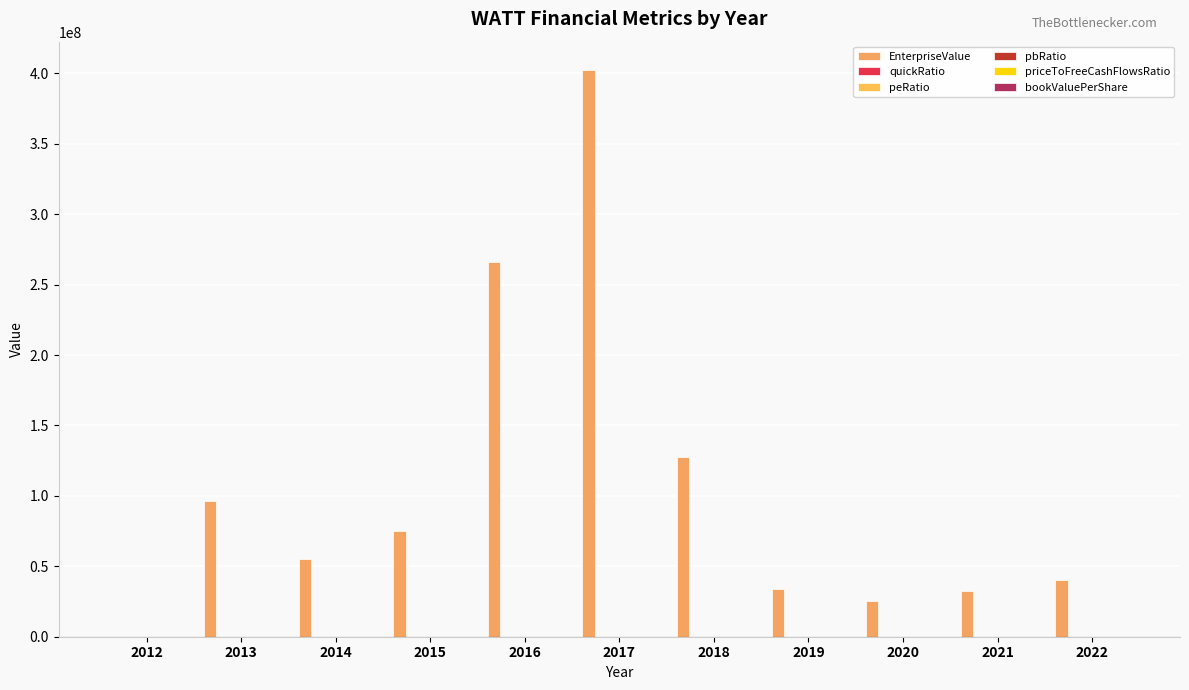

Which has a higher value, 2020 or 2013?

2013